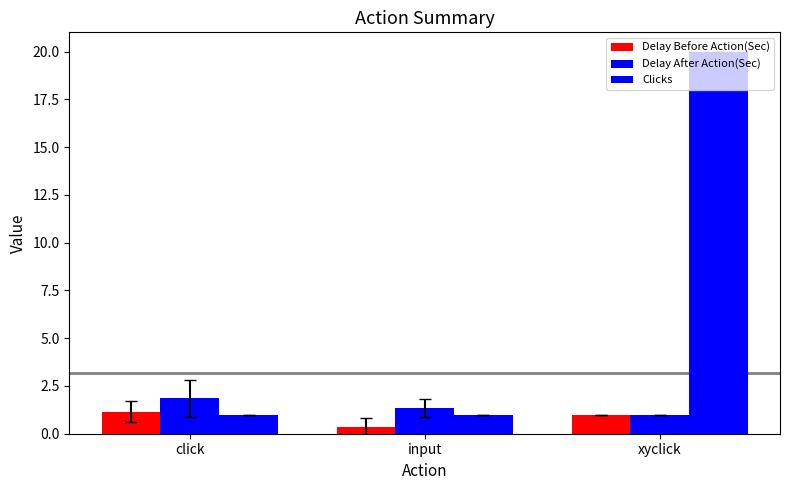

Which series has the widest spread of values?

Clicks